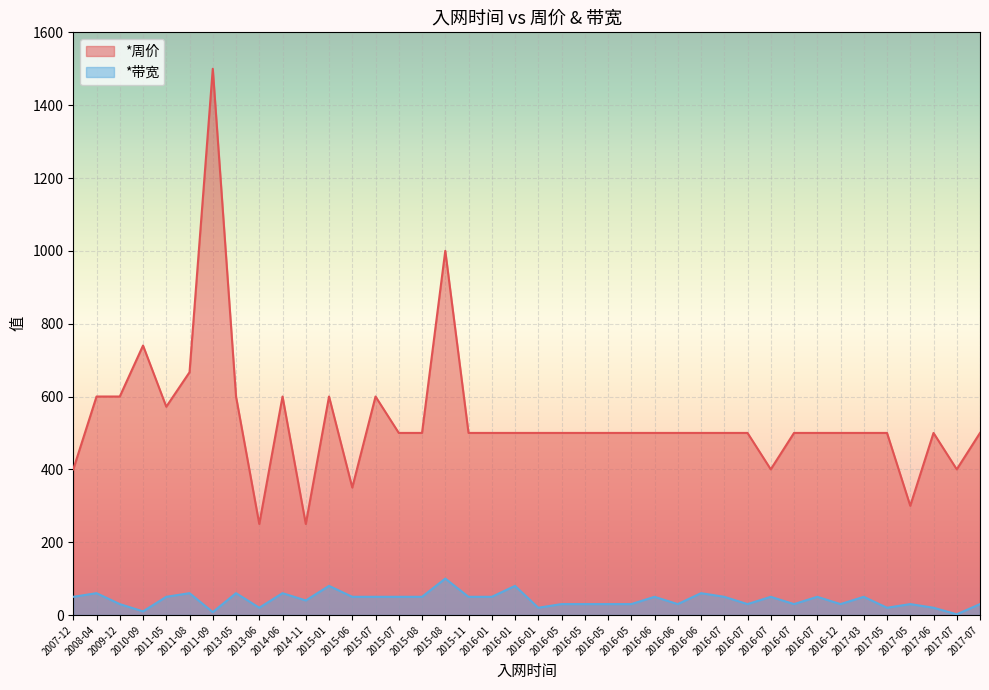

True or false: *周价 and *带宽 intersect in this chart.

False